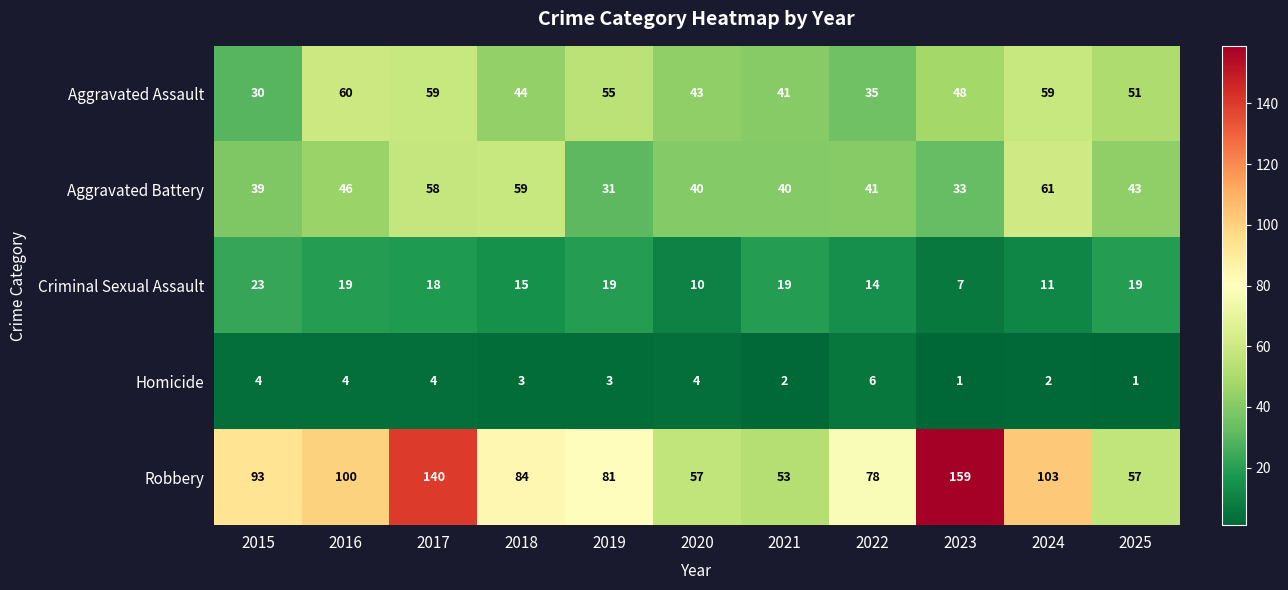

Which series has the largest total across all categories?

Robbery